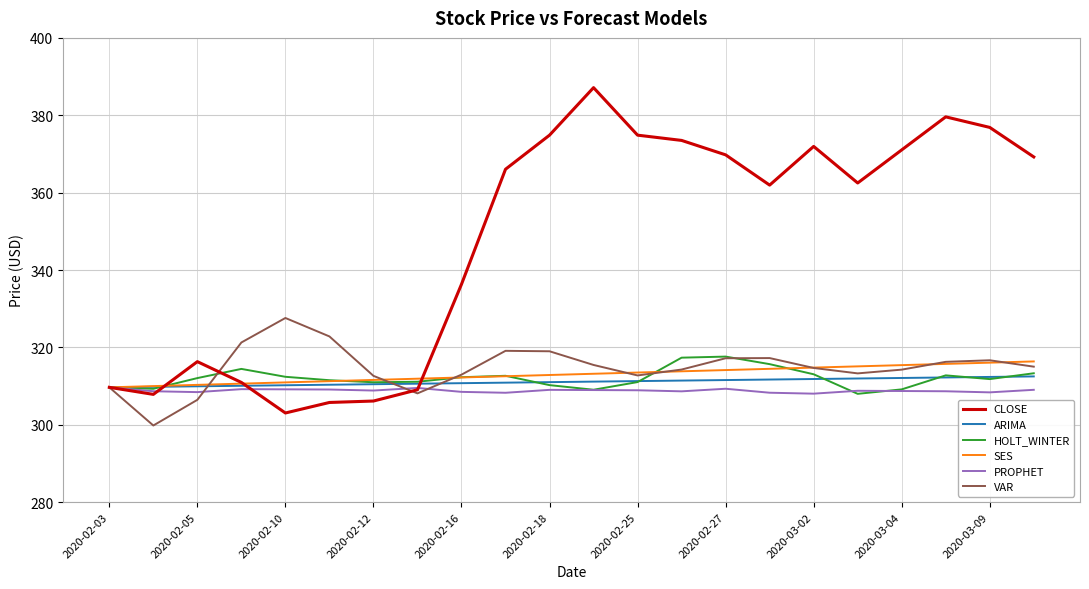

What is the highest value of the SES series?

316.4